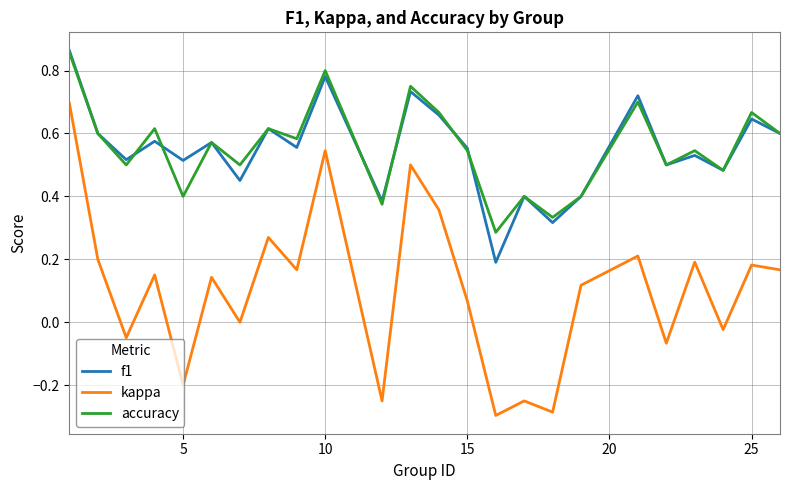

True or false: kappa and accuracy cross at least once.

False